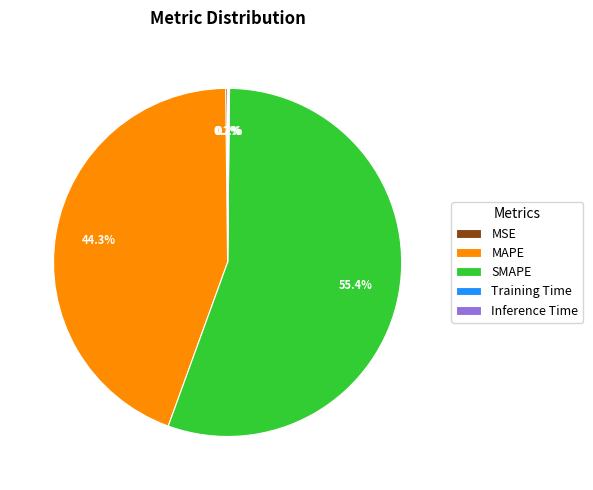

Is it true that MAPE is 44% of the pie?

True